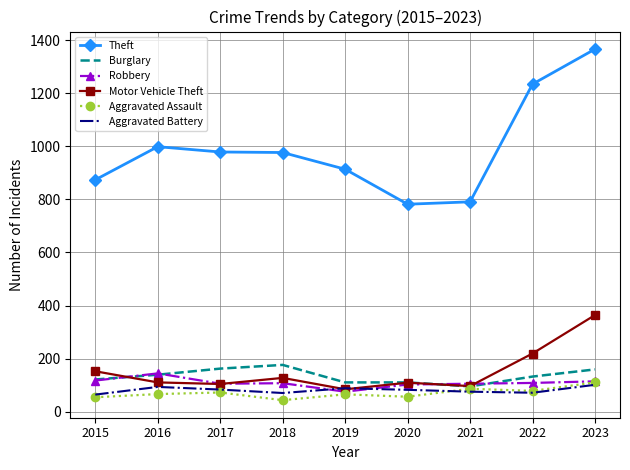

At which category does Motor Vehicle Theft reach its first local peak?

2018